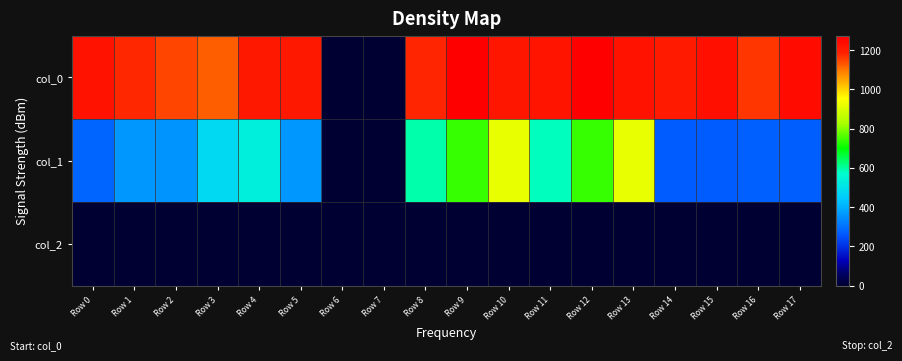

At how many categories does at least one series exceed 423?

16